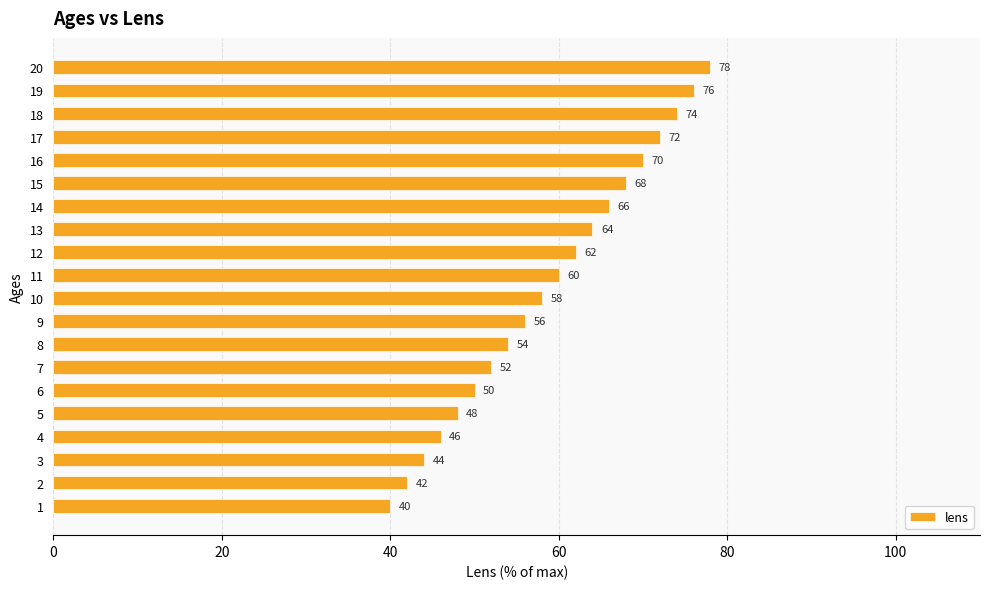

What is the change in value from 10 to 14?

+8.0